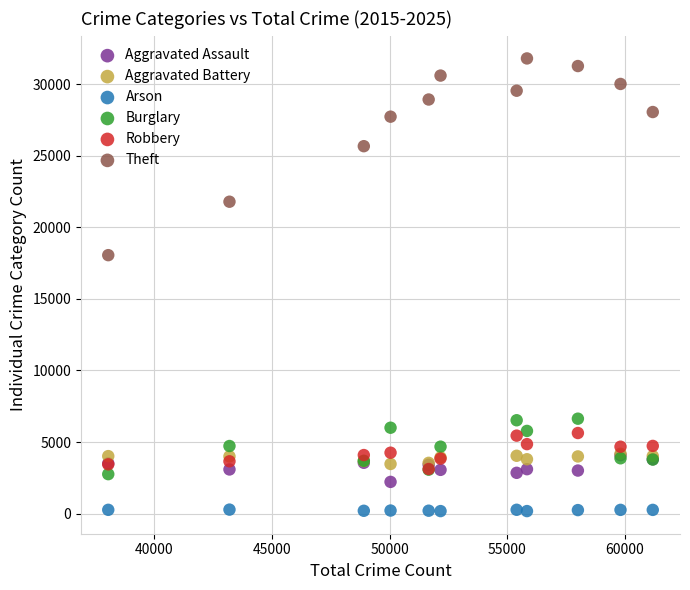

Across all series, what Y value is closest to 15990?

18059